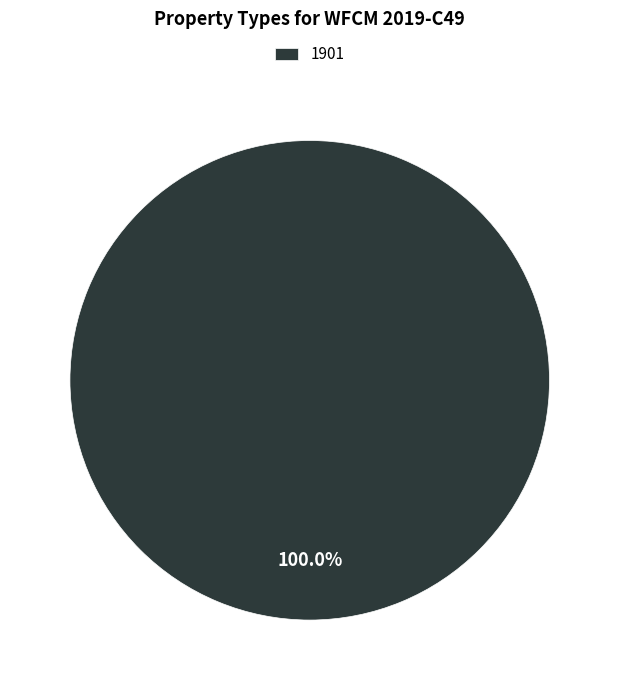

Which category accounts for the majority?

1901